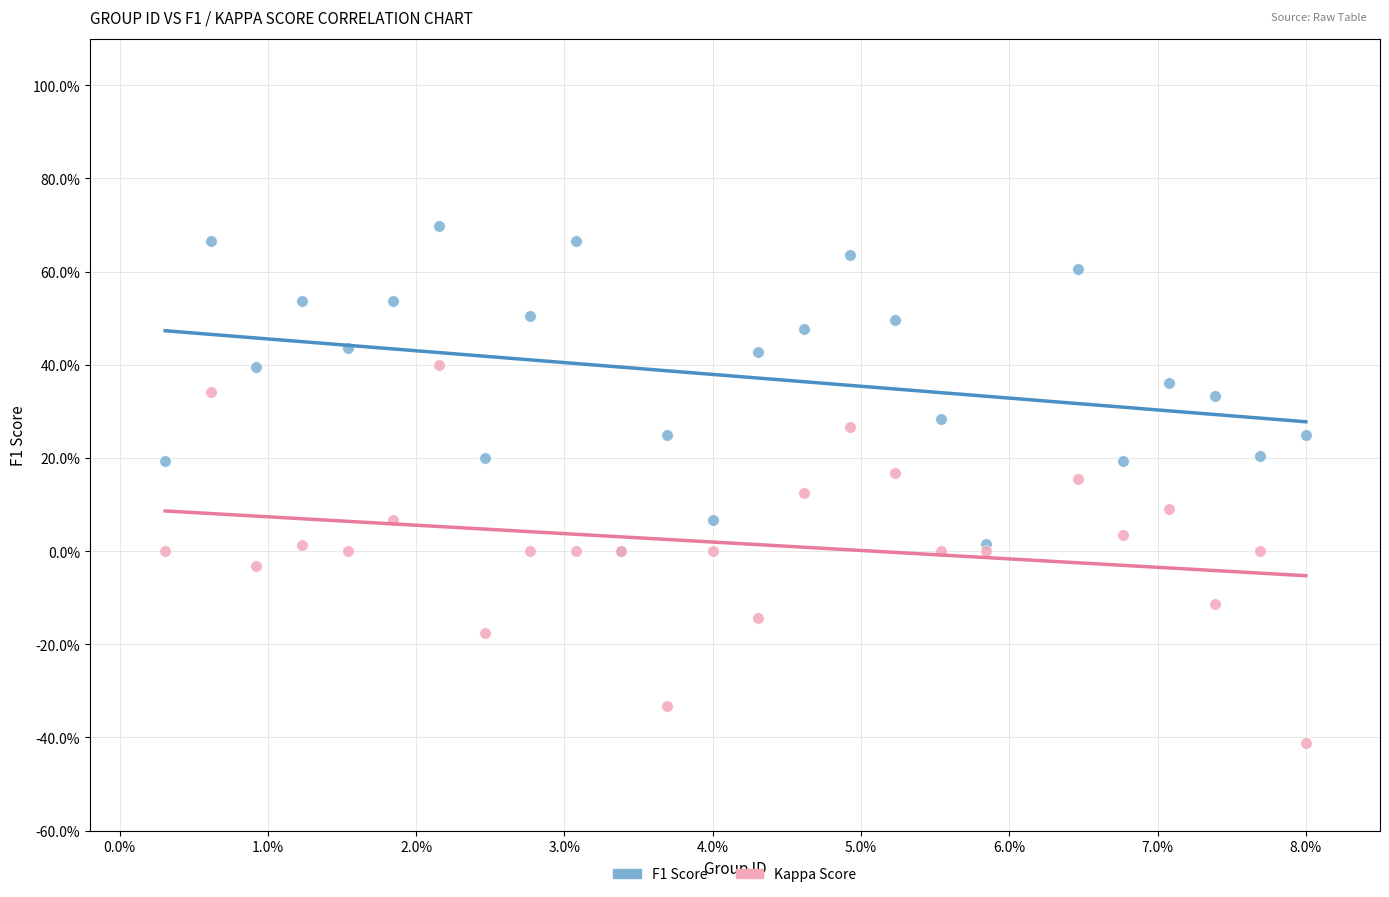

What are all the series names shown in the legend?

F1 Score, Kappa Score